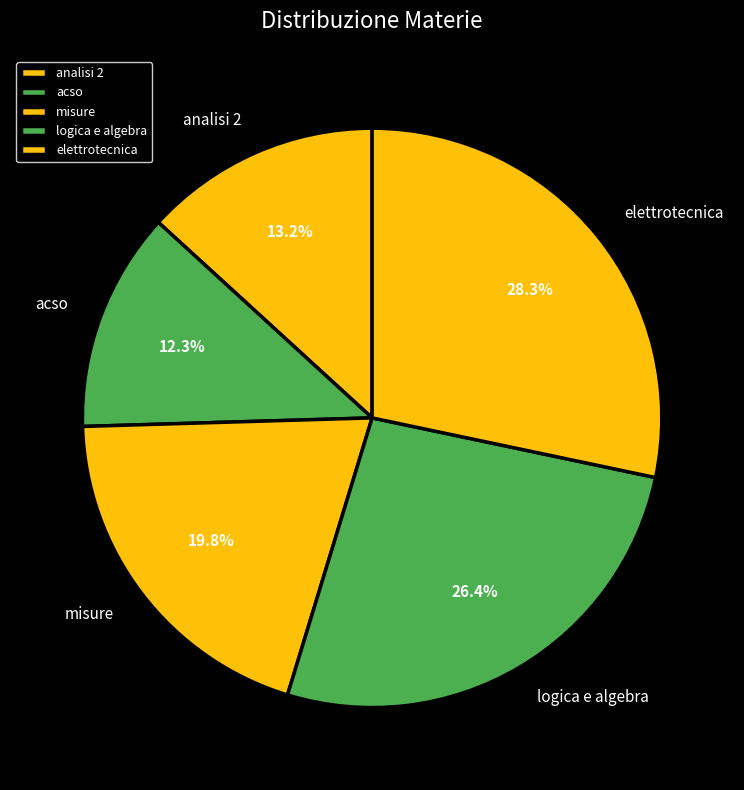

Is it true that acso is 24% of the pie?

False